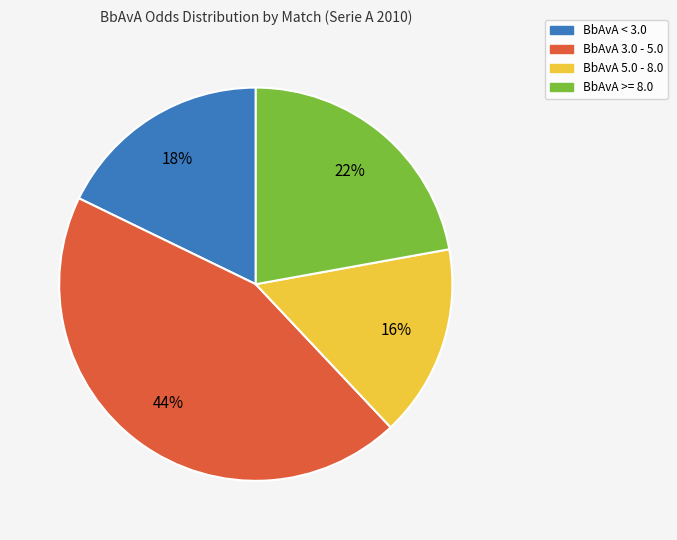

Is there a majority slice in this chart?

No